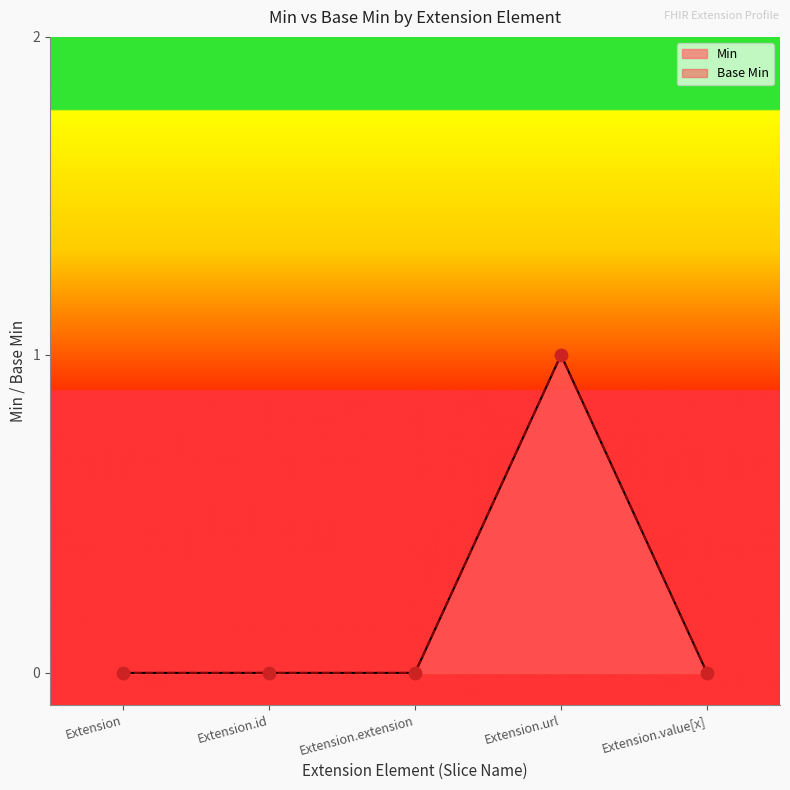

Is the value of Min at Extension.id greater than the value of Base Min at Extension?

No